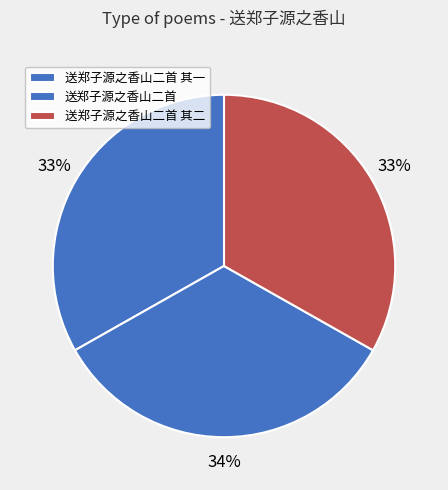

Which category has the smallest portion of the pie?

送郑子源之香山二首 其一